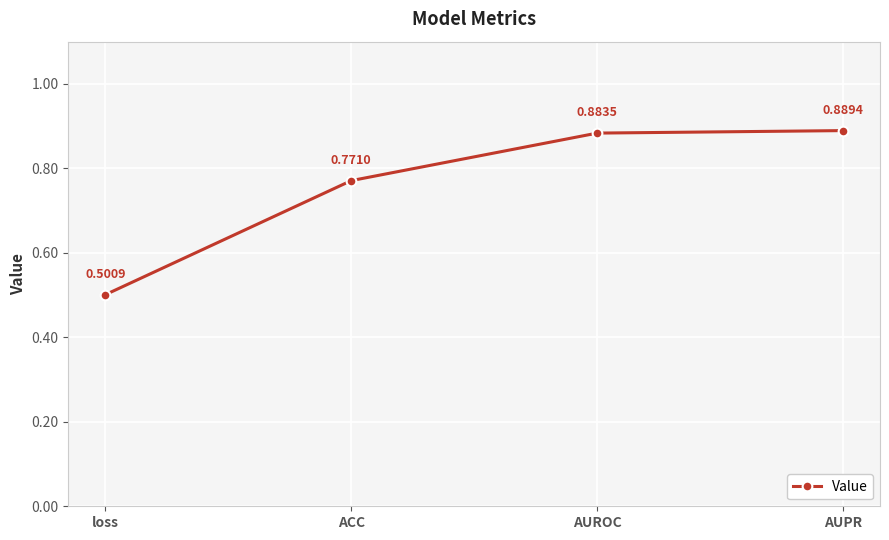

How many values are between 0 and 1?

4